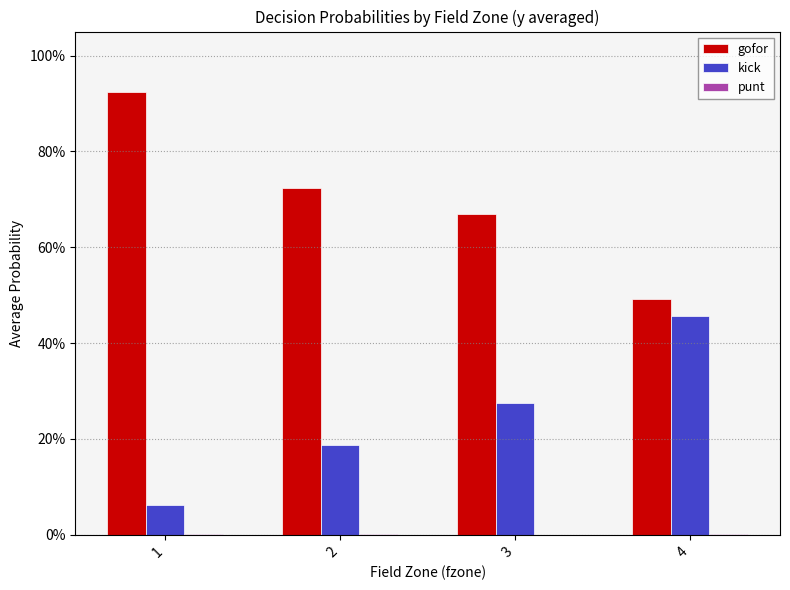

What is the lowest value of the gofor series?

0.5